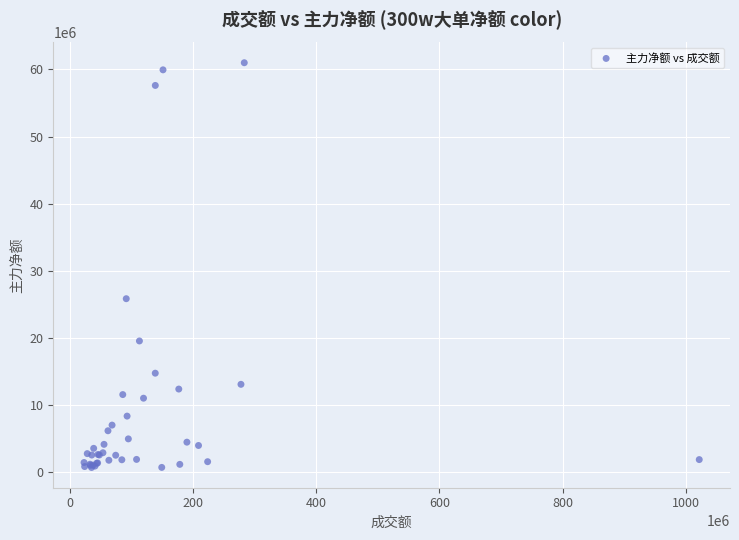

What Y value in the scatter plot is closest to 30851969?

25848613